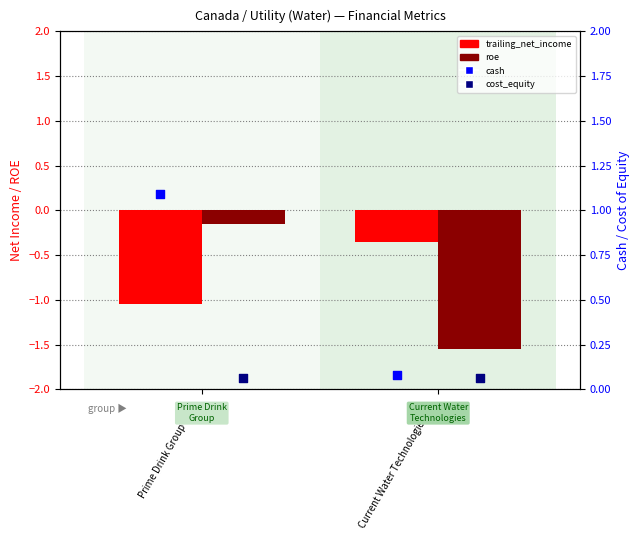

What is the total value across all series at Current Water Technologies Inc.?

-1.8